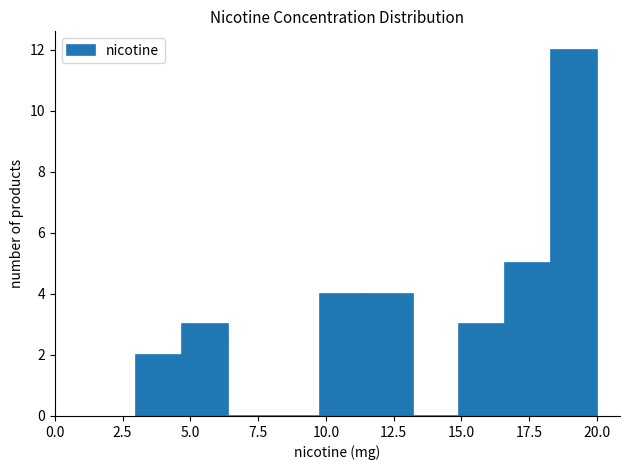

Read against the x-axis, roughly where is the centre of the tallest bar?

19.0